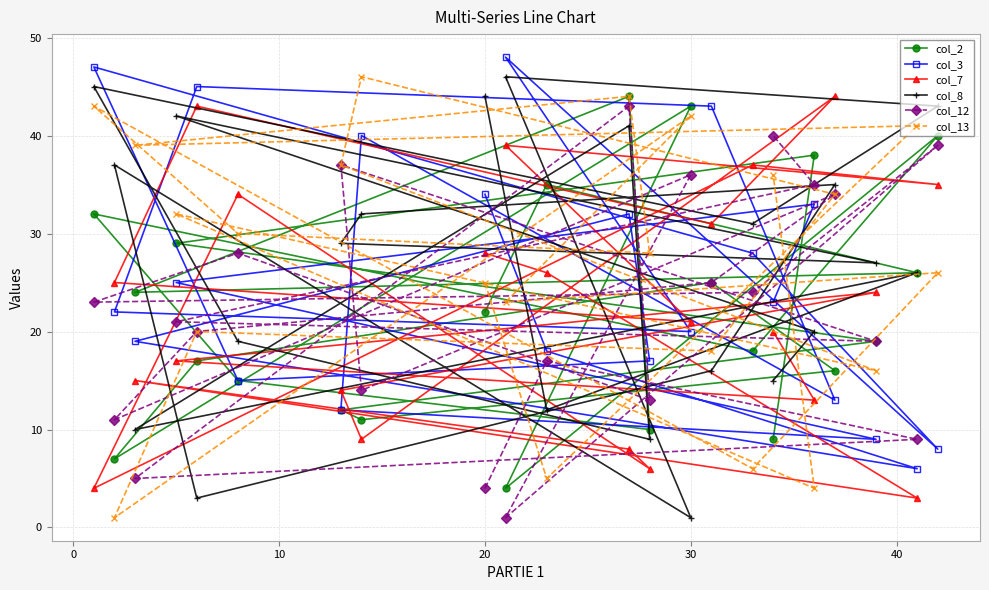

Count the number of data series in this chart.

6